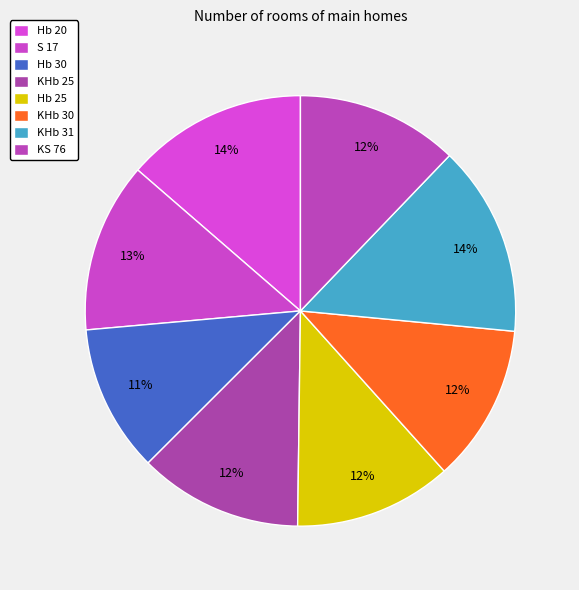

Count the number of slices in the pie.

8